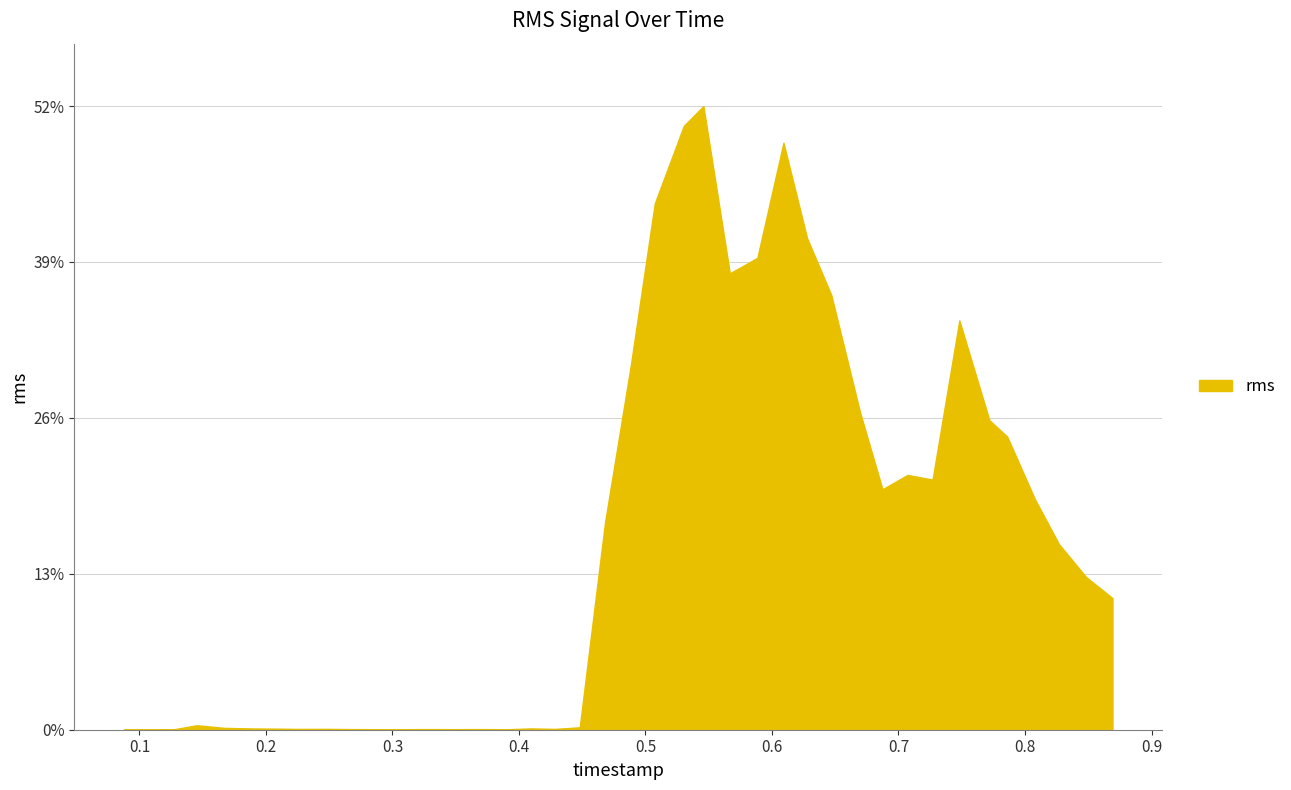

What is the sum of the values at 0.226747657 and 0.826800573?

0.2